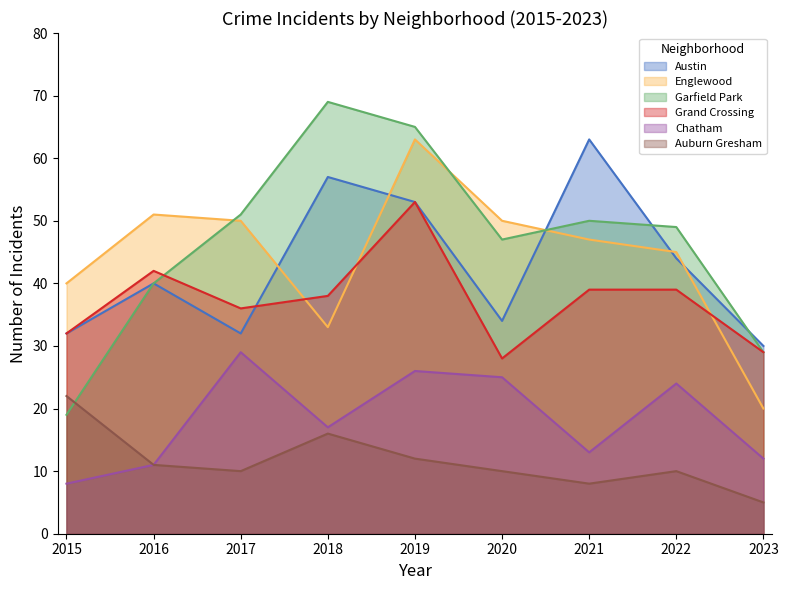

Does the chart have visible grid lines?

No